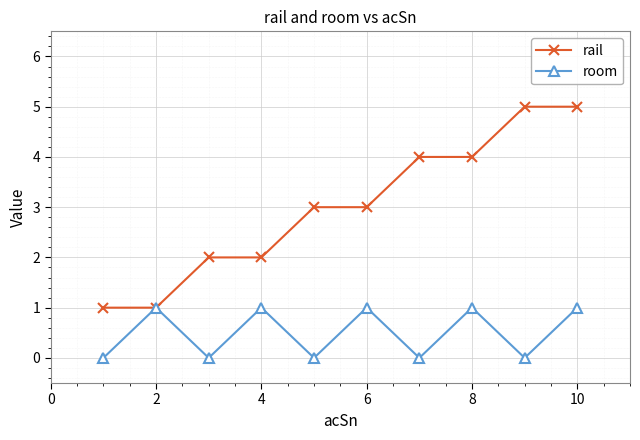

Does the chart display data point markers on the line(s)?

Yes